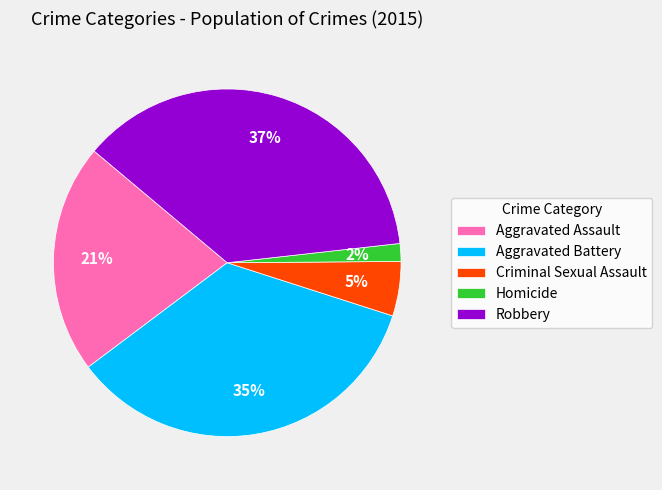

Do Aggravated Assault and Aggravated Battery together represent more than half of the pie?

Yes